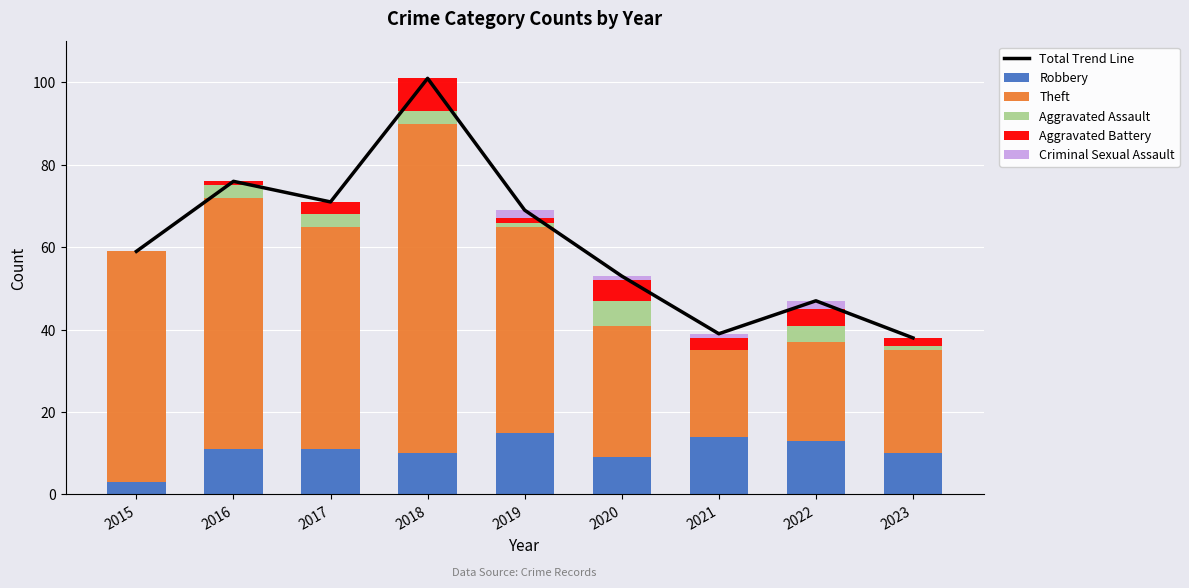

Reading right to left, what are all the values shown in this chart?

Total Trend Line: 2023=38	2022=47	2021=39	2020=53	2019=69	2018=101	2017=71	2016=76	2015=59
Robbery: 2023=10	2022=13	2021=14	2020=9	2019=15	2018=10	2017=11	2016=11	2015=3
Theft: 2023=25	2022=24	2021=21	2020=32	2019=50	2018=80	2017=54	2016=61	2015=56
Aggravated Assault: 2023=1	2022=4	2021=0	2020=6	2019=1	2018=3	2017=3	2016=3	2015=0
Aggravated Battery: 2023=2	2022=4	2021=3	2020=5	2019=1	2018=8	2017=3	2016=1	2015=0
Criminal Sexual Assault: 2023=0	2022=2	2021=1	2020=1	2019=2	2018=0	2017=0	2016=0	2015=0